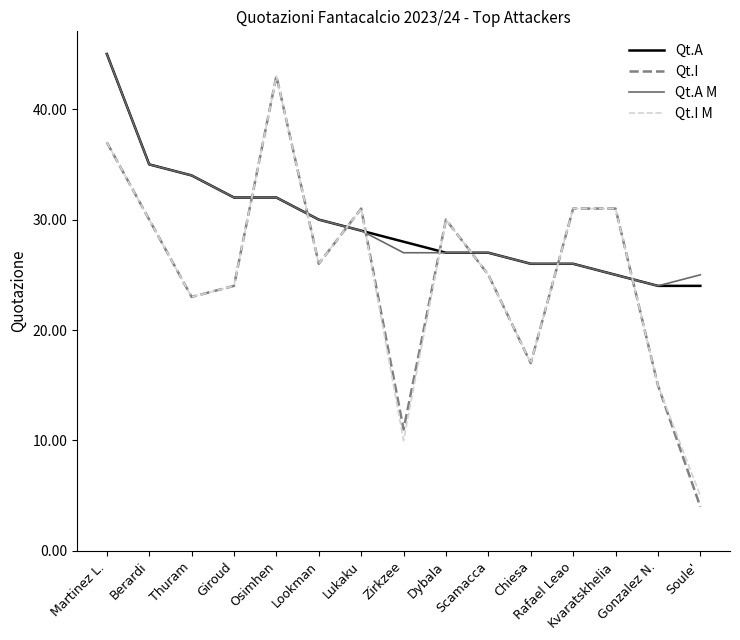

Which label corresponds to the largest value in the chart?

Martinez L.